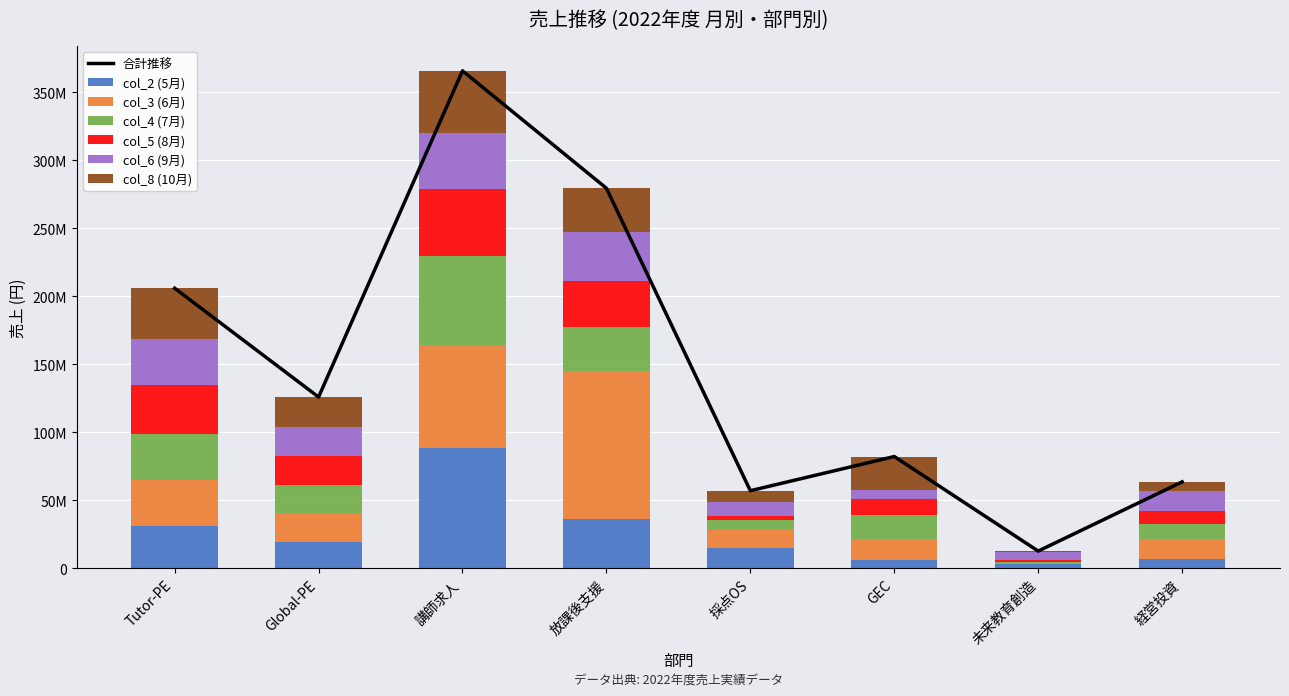

How many groups of bars are there?

8